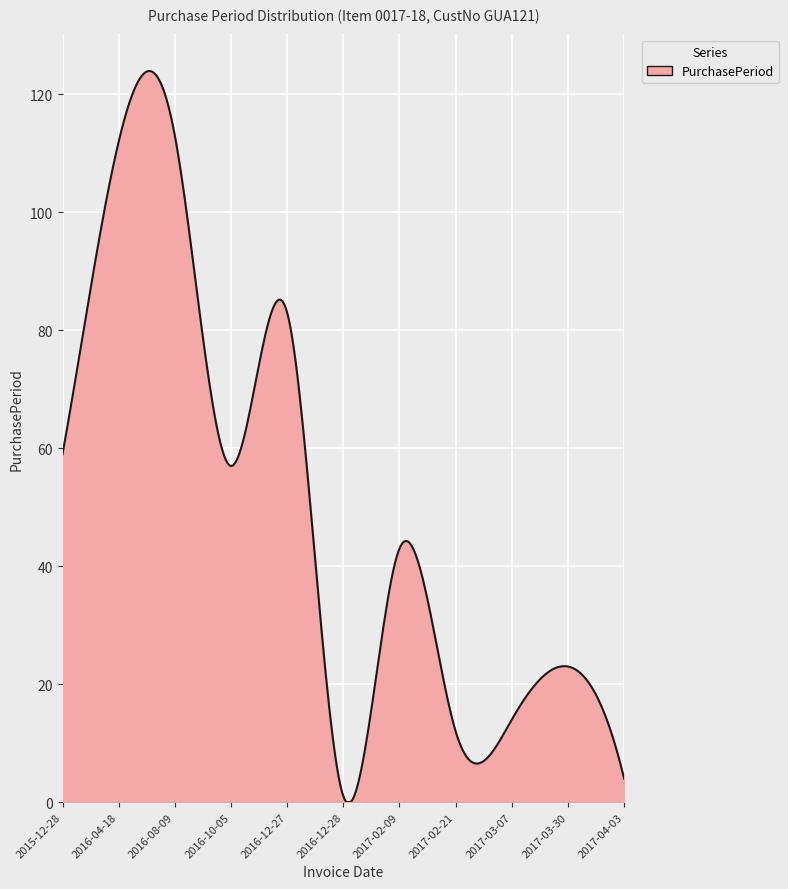

What is the maximum value shown in the chart?

124.0